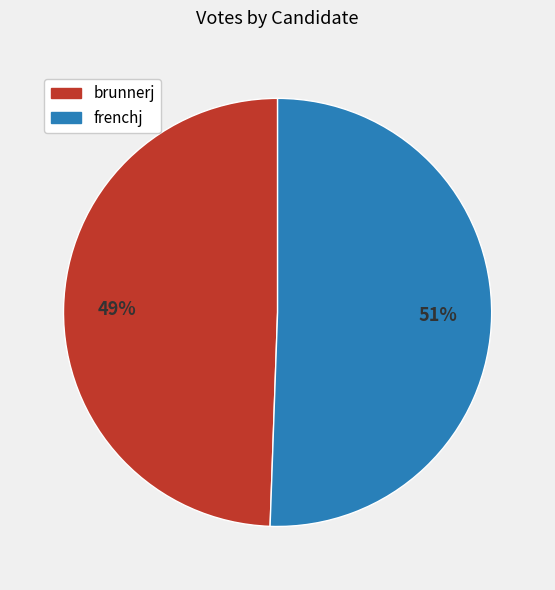

Approximately how many times larger is the value at frenchj compared to brunnerj?

1.0